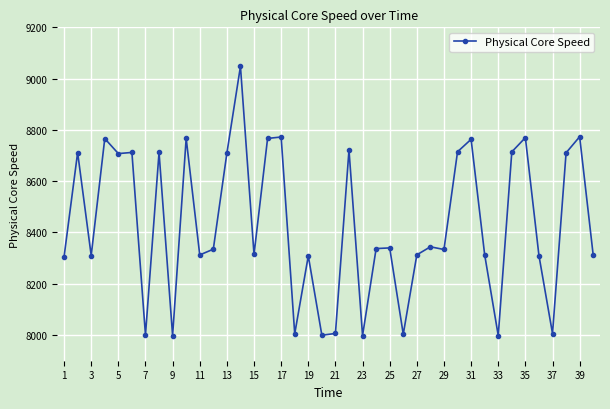

True or false: the data has more than 0 interior local peaks.

True